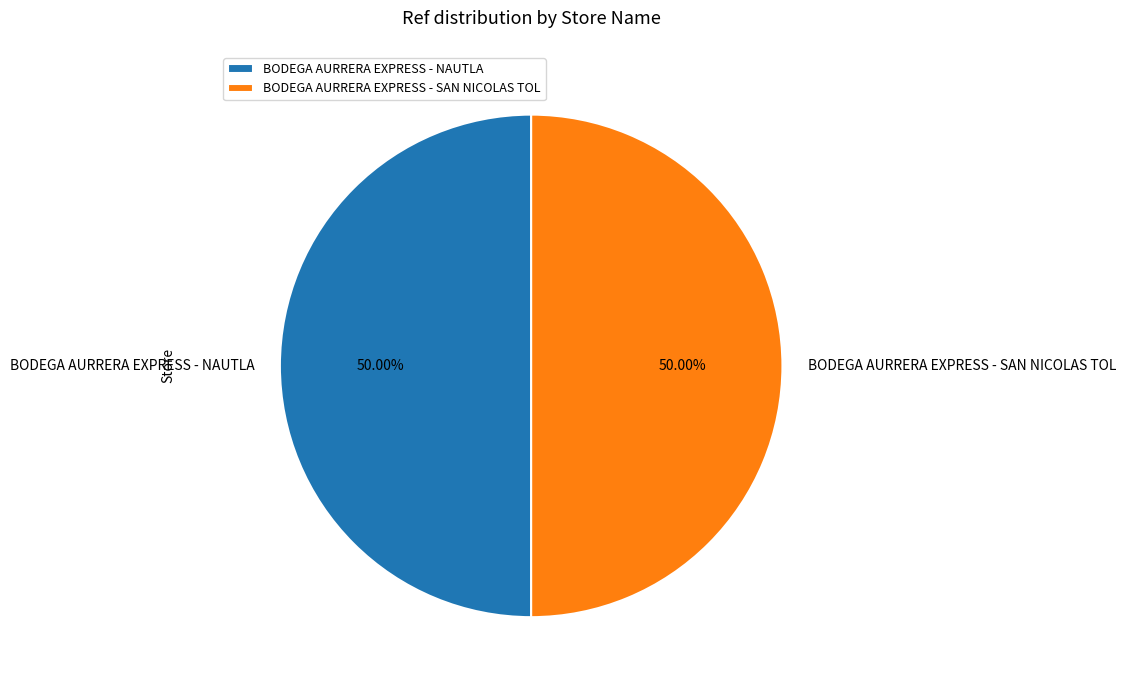

Count the number of slices in the pie.

2